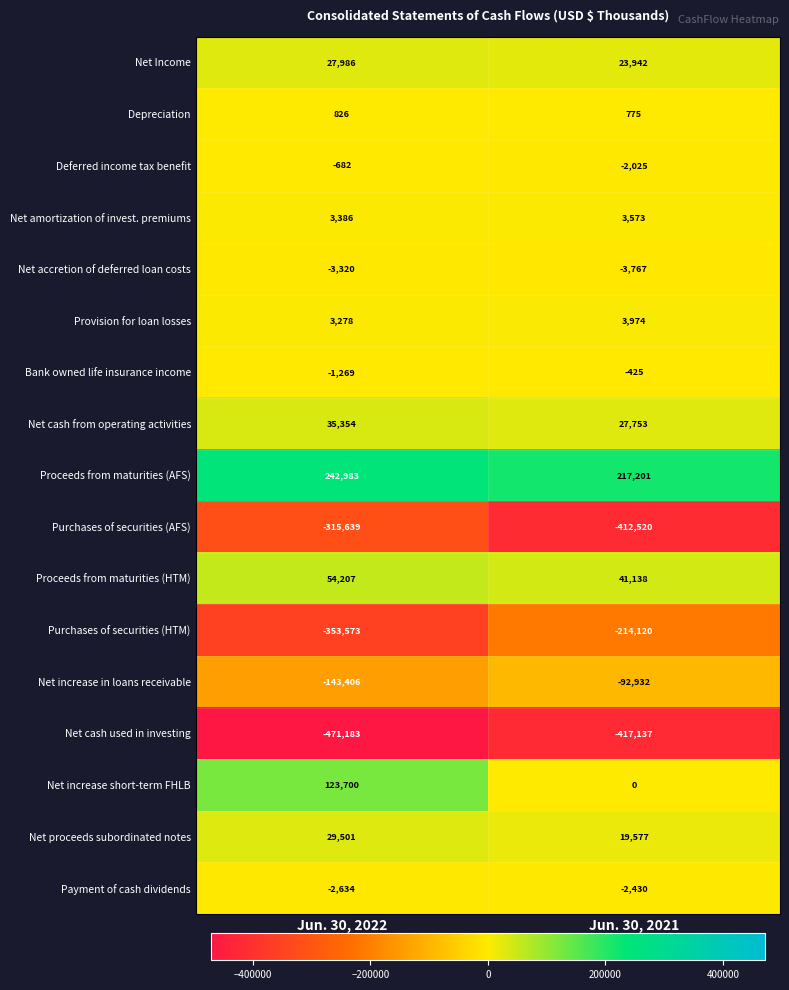

Which label corresponds to the smallest value in the chart?

Jun. 30, 2022